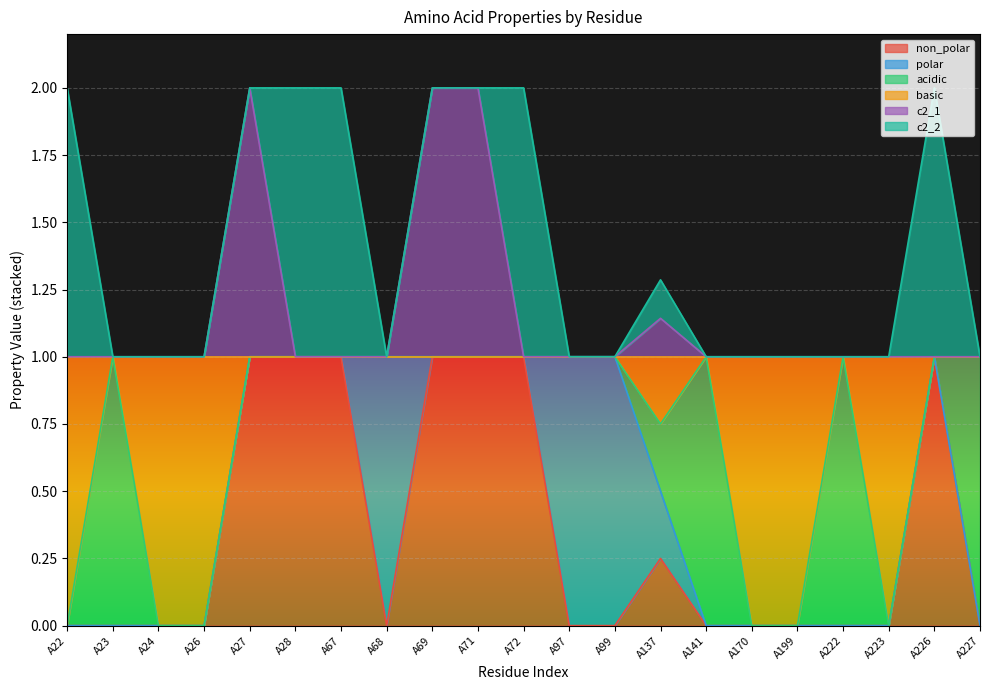

What is the sum of all non_polar values?

7.2